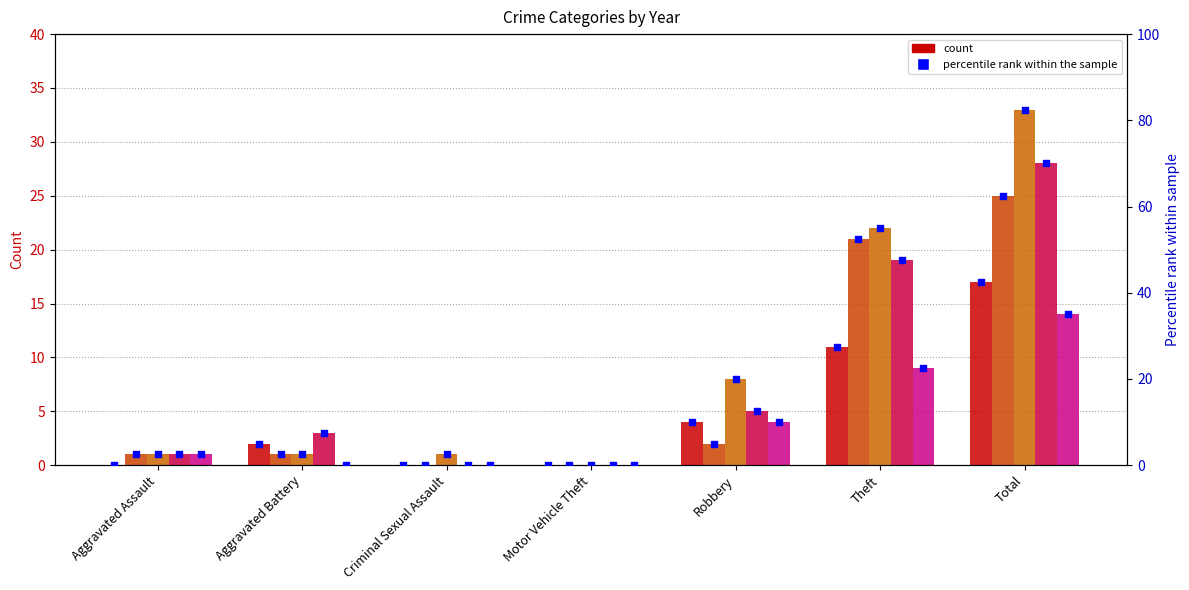

At which category is the sum across all series the highest?

Total